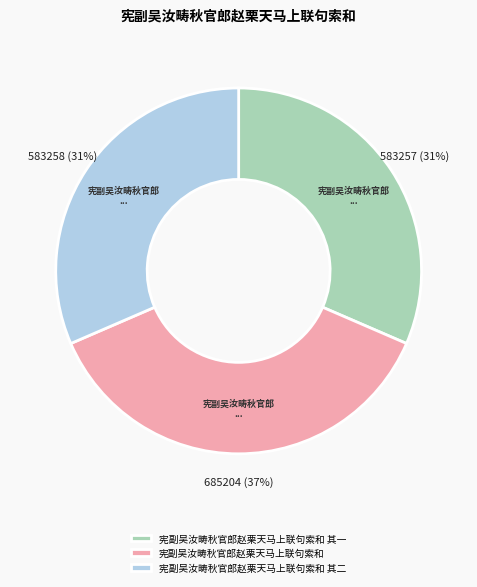

Between 宪副吴汝畴秋官郎赵栗天马上联句索和 其二 and 宪副吴汝畴秋官郎赵栗天马上联句索和, which is larger?

宪副吴汝畴秋官郎赵栗天马上联句索和